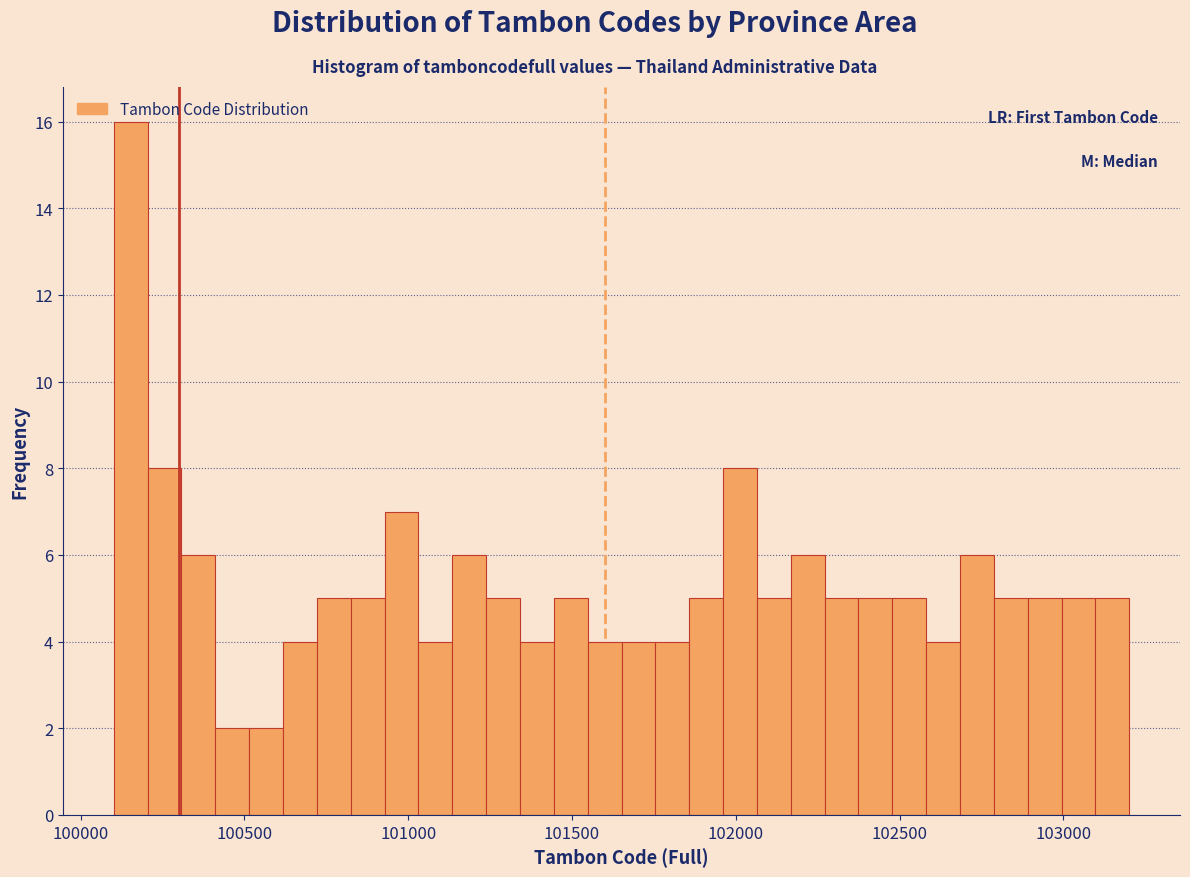

Around what value on the x-axis is the tallest bar? Give the approximate position of its centre, as read against the axis.

100150